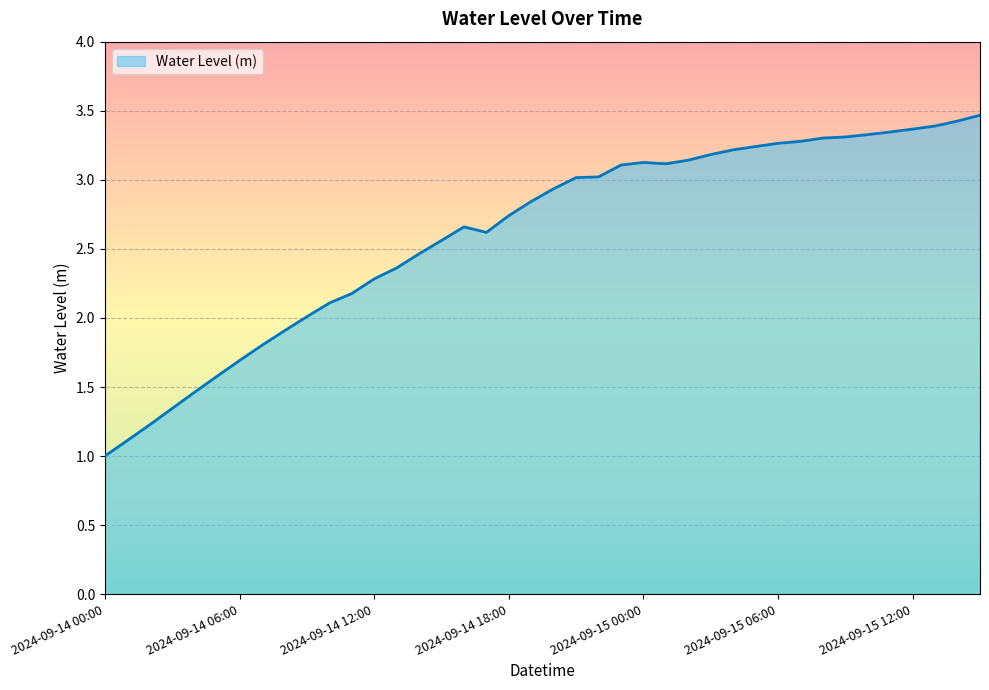

What is the maximum value shown in the chart?

3.5